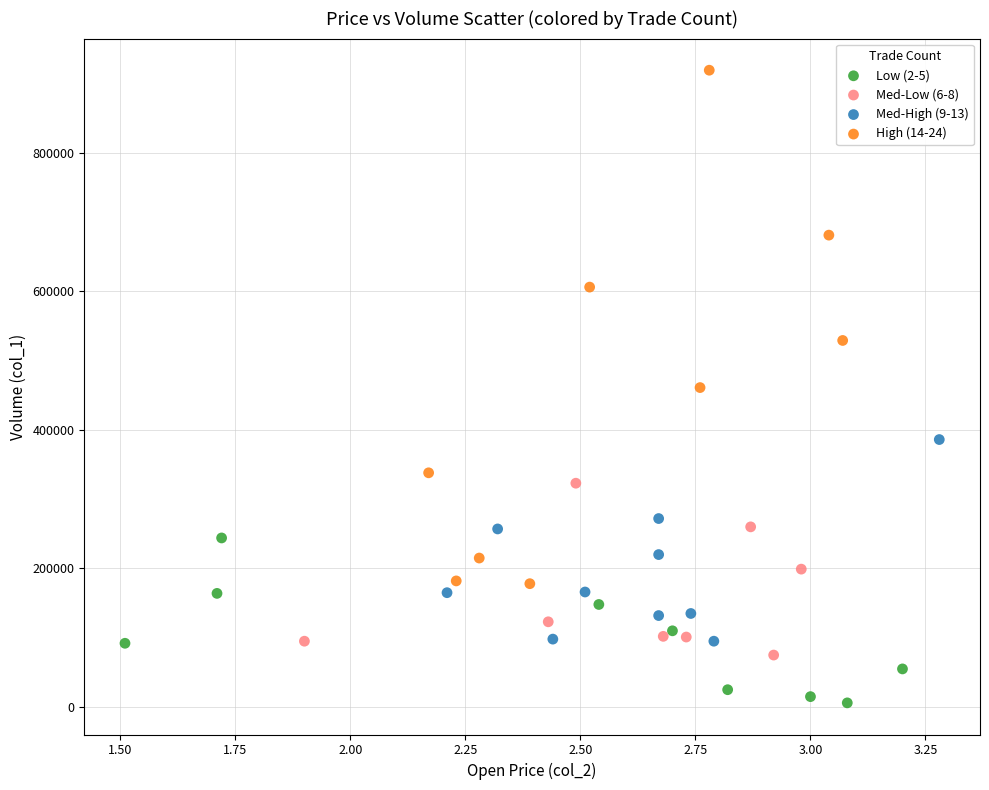

Which series contains the lowest Y value?

Low (2-5)